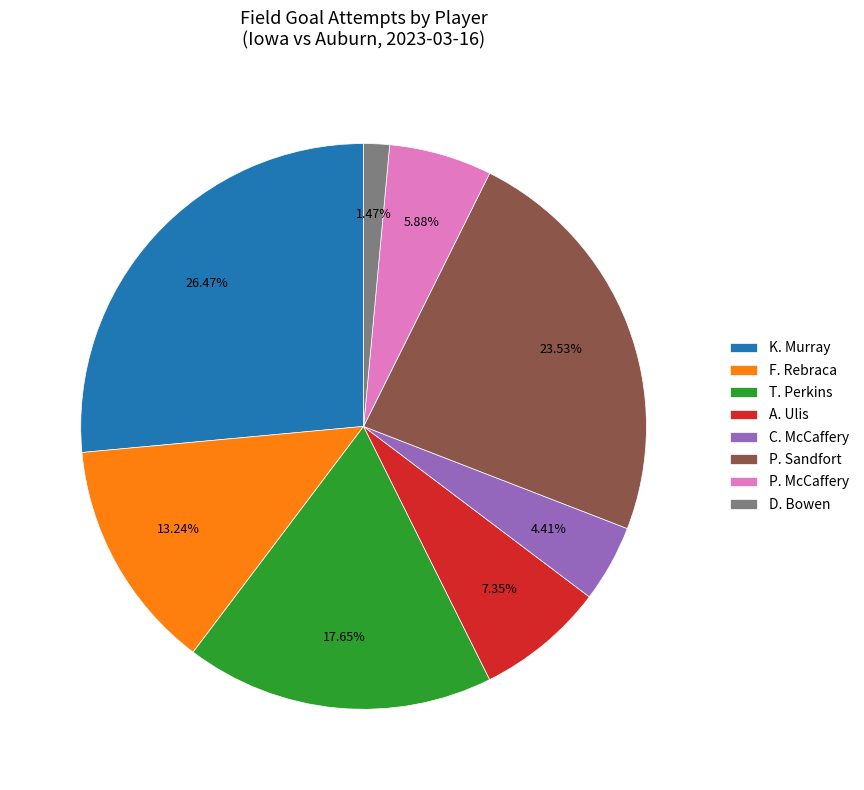

Combined, what portion of the pie is P. McCaffery and P. Sandfort?

29.4%